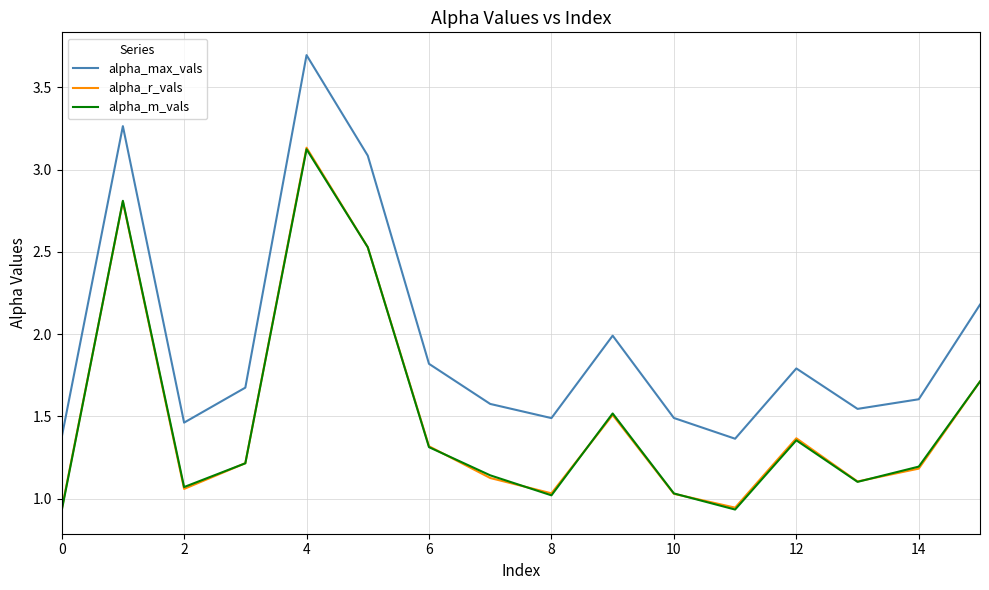

Which series has the largest total across all categories?

alpha_max_vals